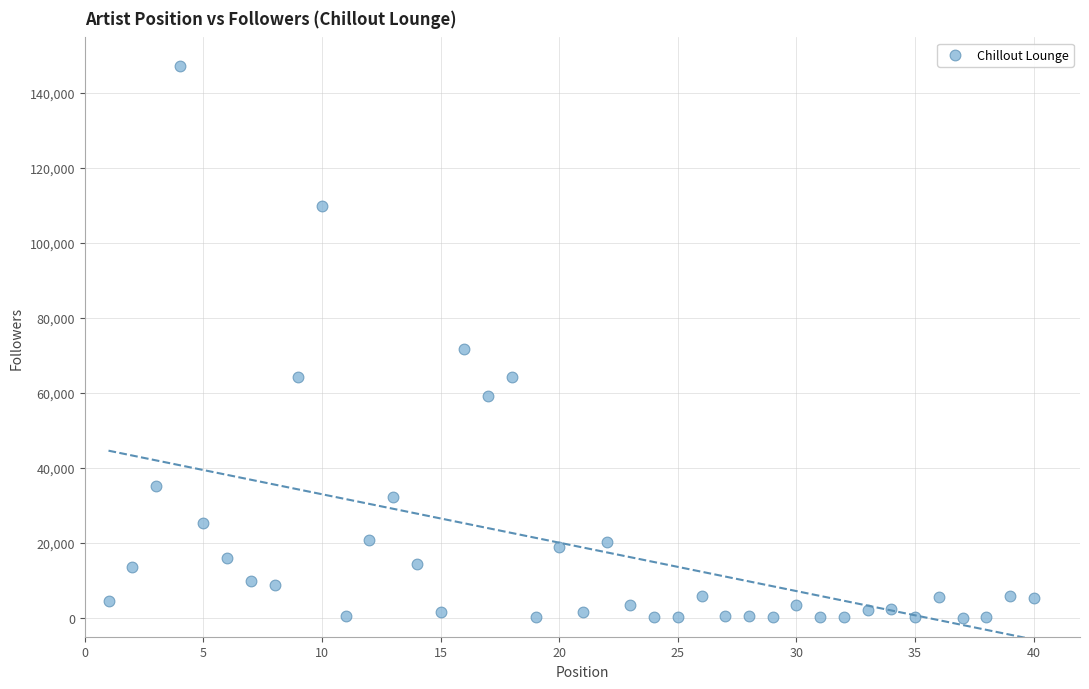

What Y value in the scatter plot is closest to 73584?

71592